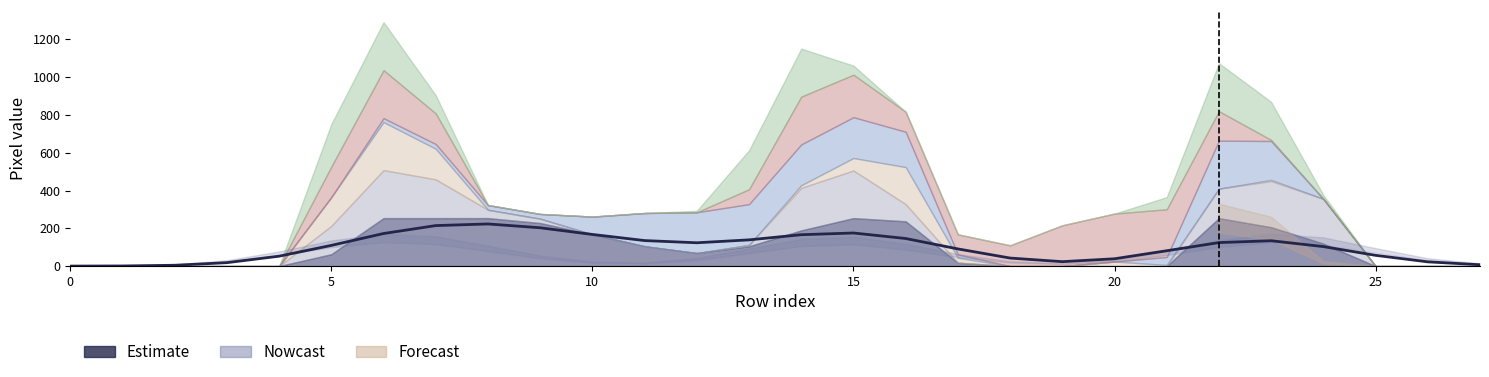

Count the number of values greater than 109.

14